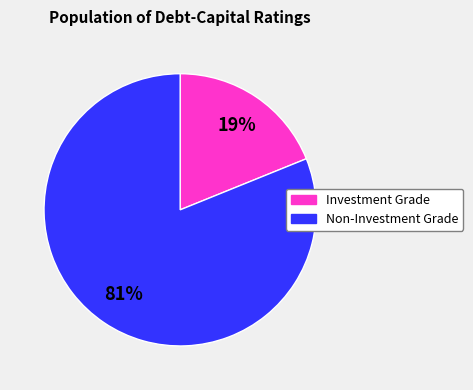

Is there a majority slice in this chart?

Yes